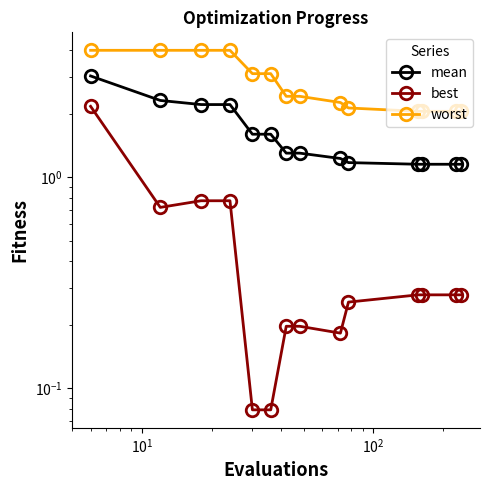

What is the value of the best point at the 13th from the left?

0.3